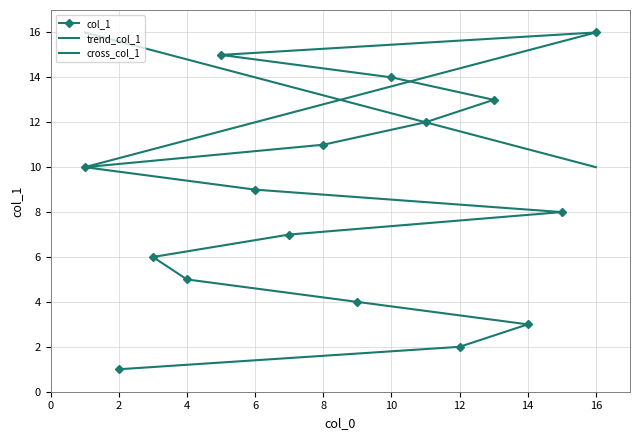

Approximately how many times larger is the value at 7 compared to 13?

0.5